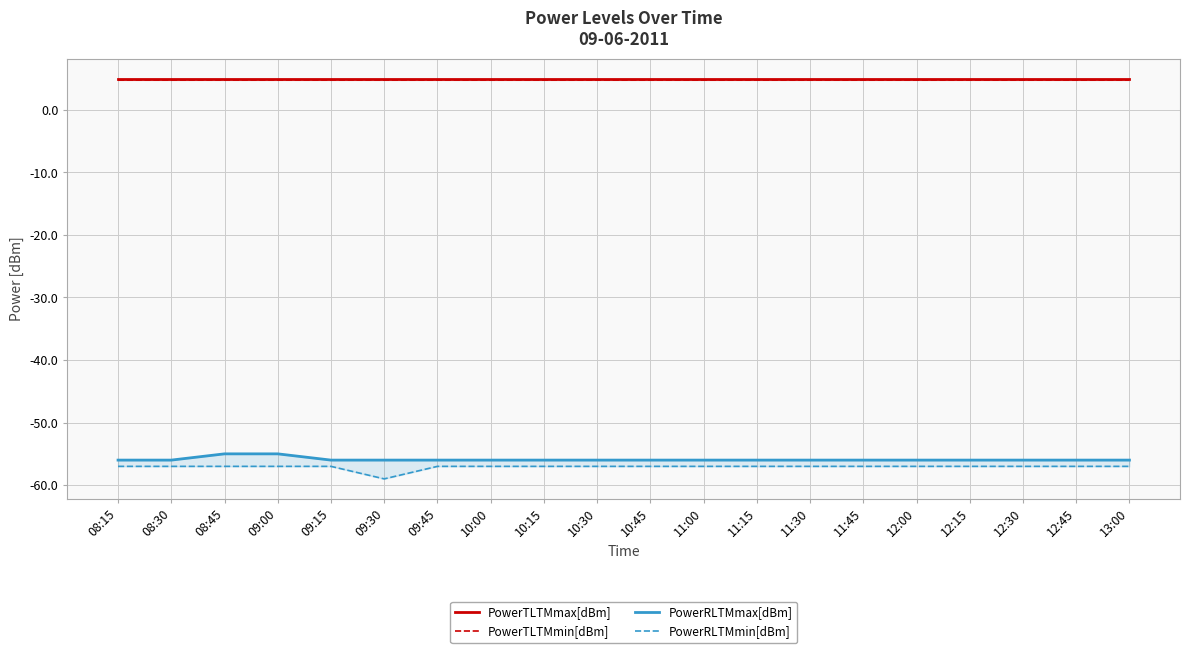

What is the greatest value displayed?

5.0